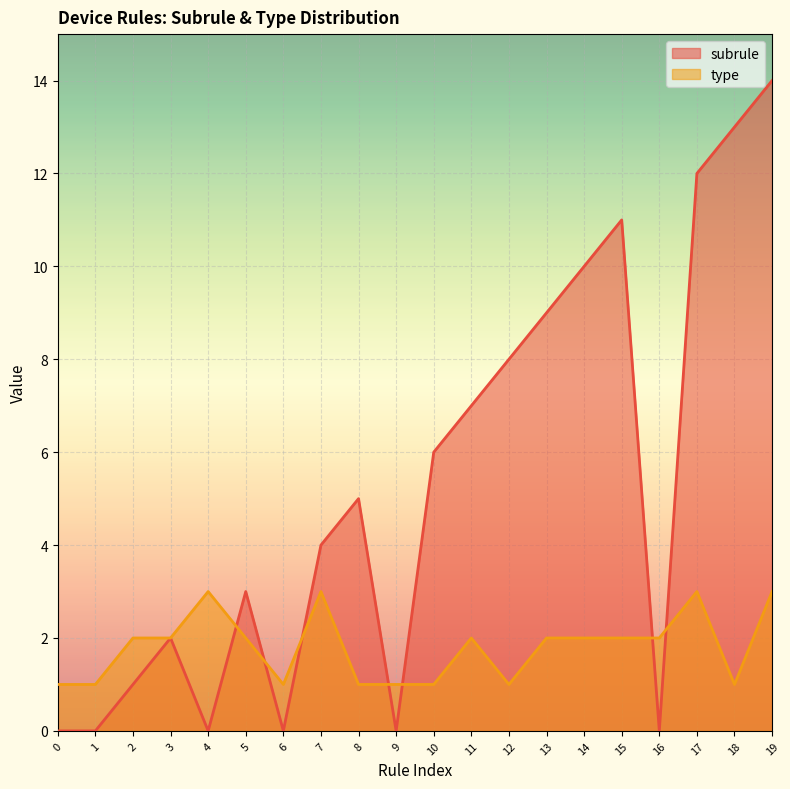

At which category does the chart reach its peak across all series?

19